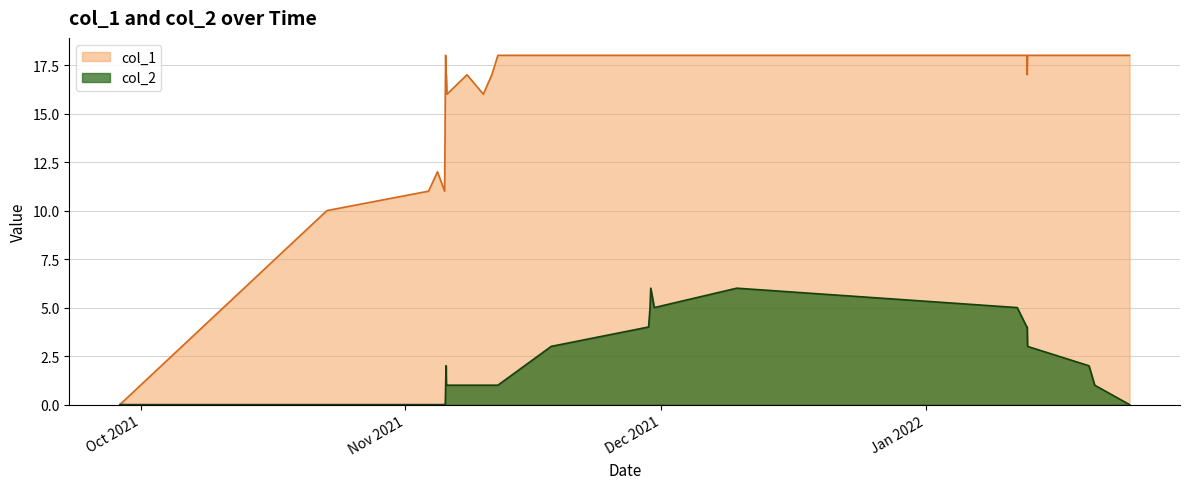

Which series has the largest range (max minus min)?

col_1